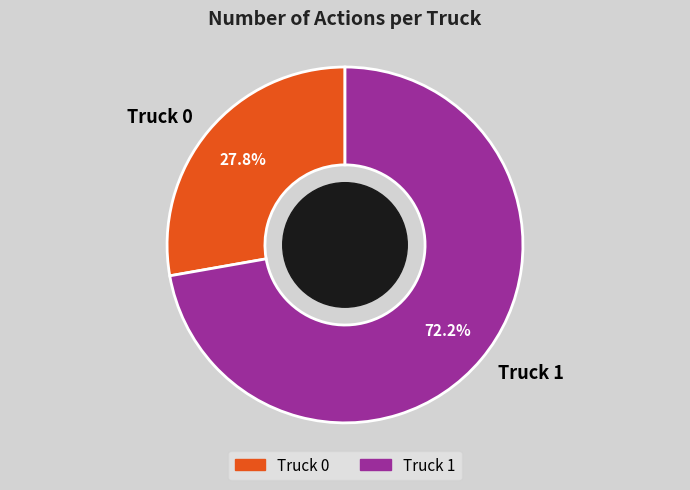

Does Truck 0 represent more than half of the total?

No